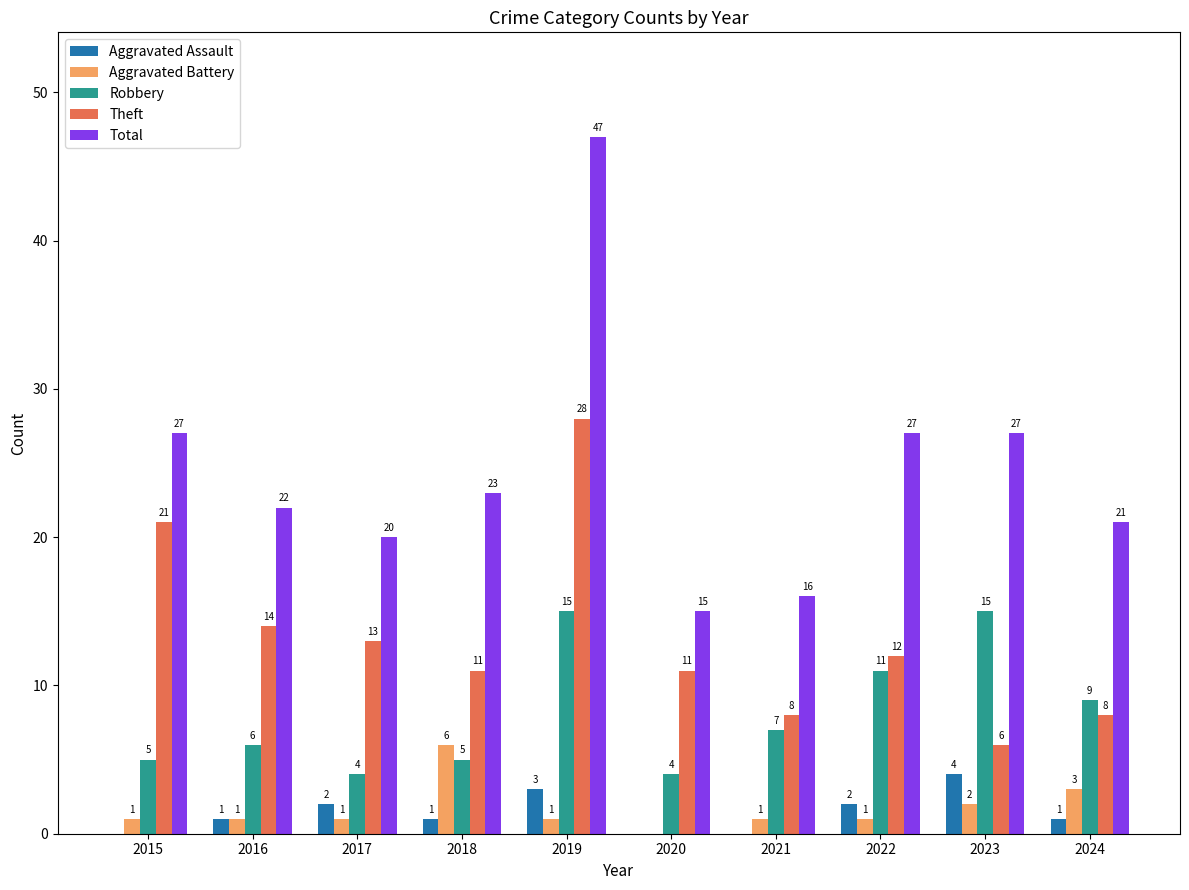

What value does the Robbery series have at 2023, to the nearest 10?

20